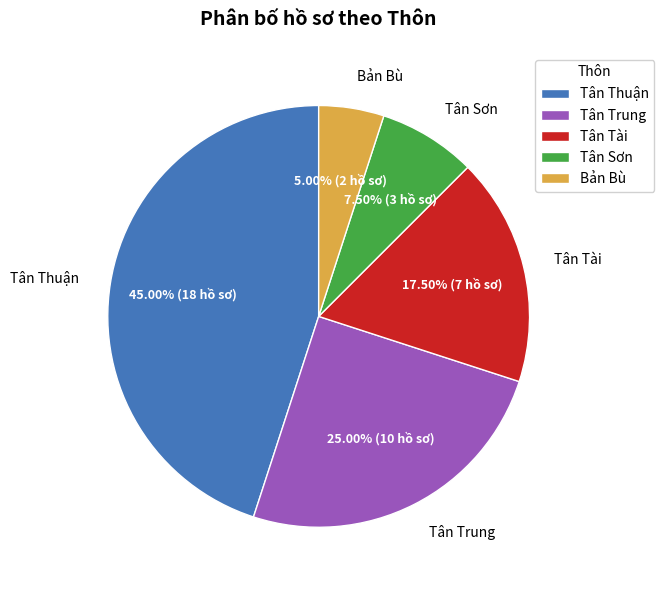

Rank the categories by value from highest to lowest.

Tân Thuận, Tân Trung, Tân Tài, Tân Sơn, Bản Bù